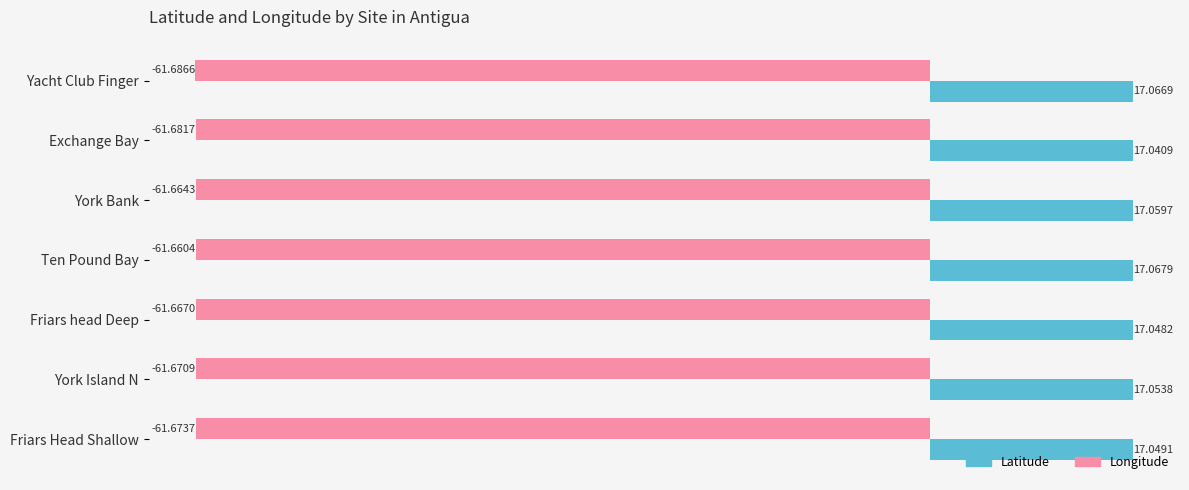

What is the difference between the highest and lowest values at Friars Head Shallow?

78.7